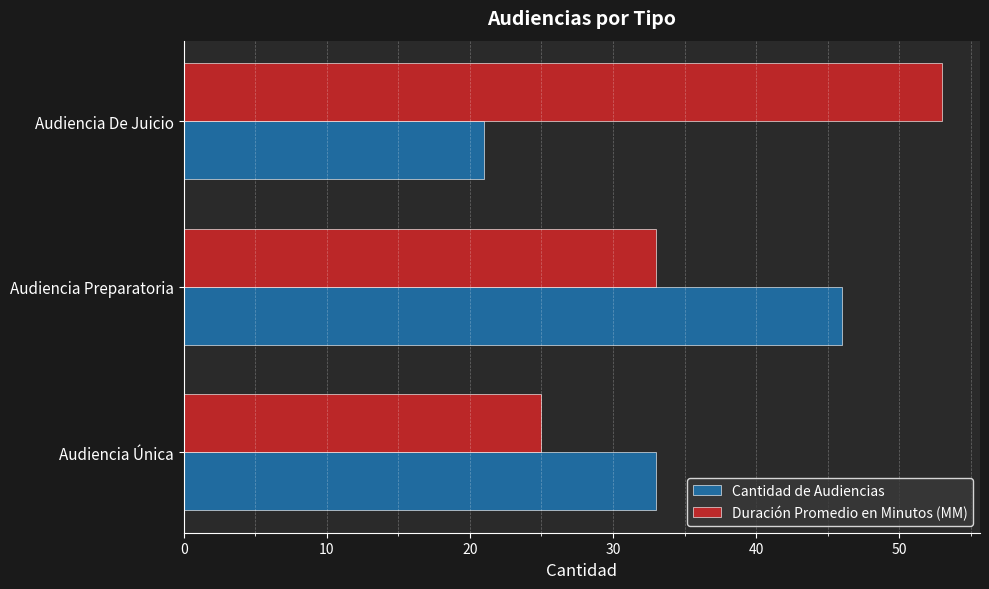

Read the Duración Promedio en Minutos (MM) value at Audiencia Preparatoria.

33